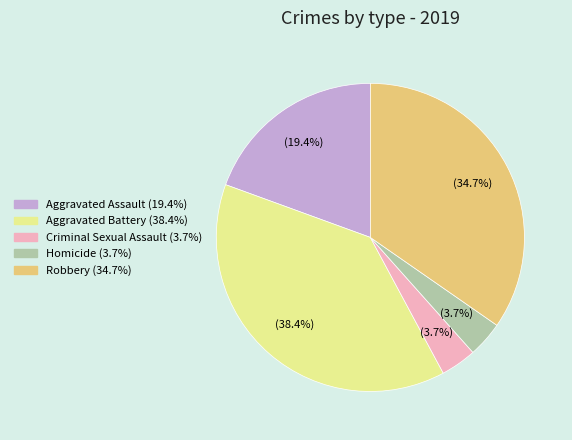

Is there a majority slice in this chart?

No